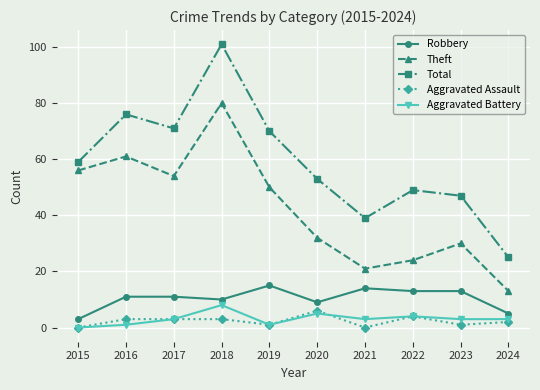

The value of Robbery at 2022 is 13. True or false?

True